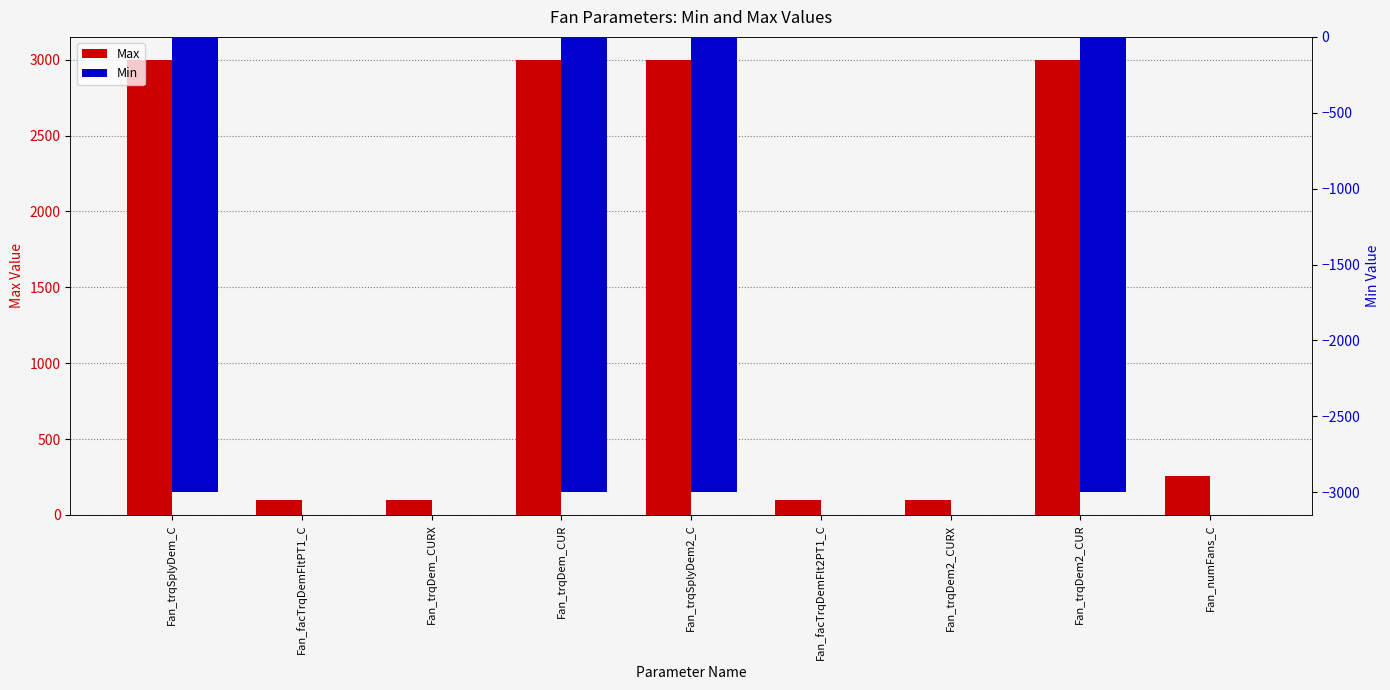

Is the value of Max at Fan_trqDem2_CURX greater than the value of Min at Fan_trqDem_CURX?

Yes